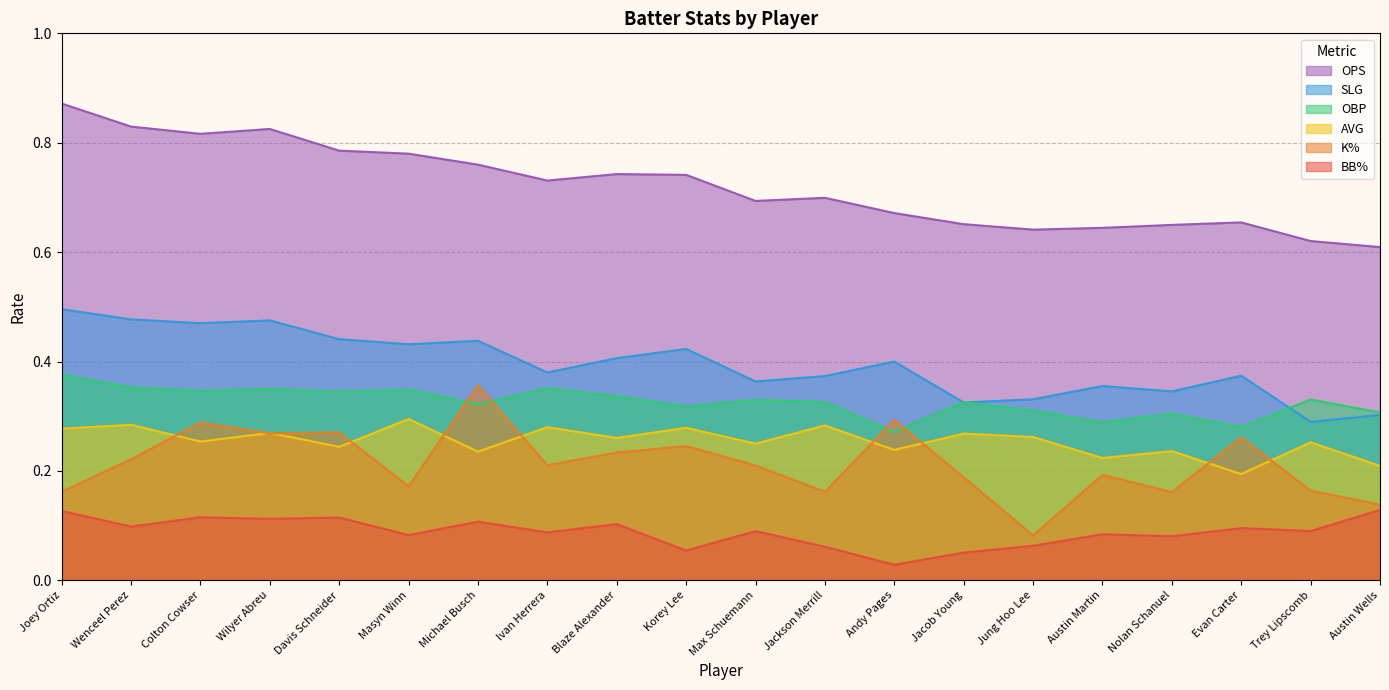

After their last crossing, which series has the higher values: K% or AVG?

AVG